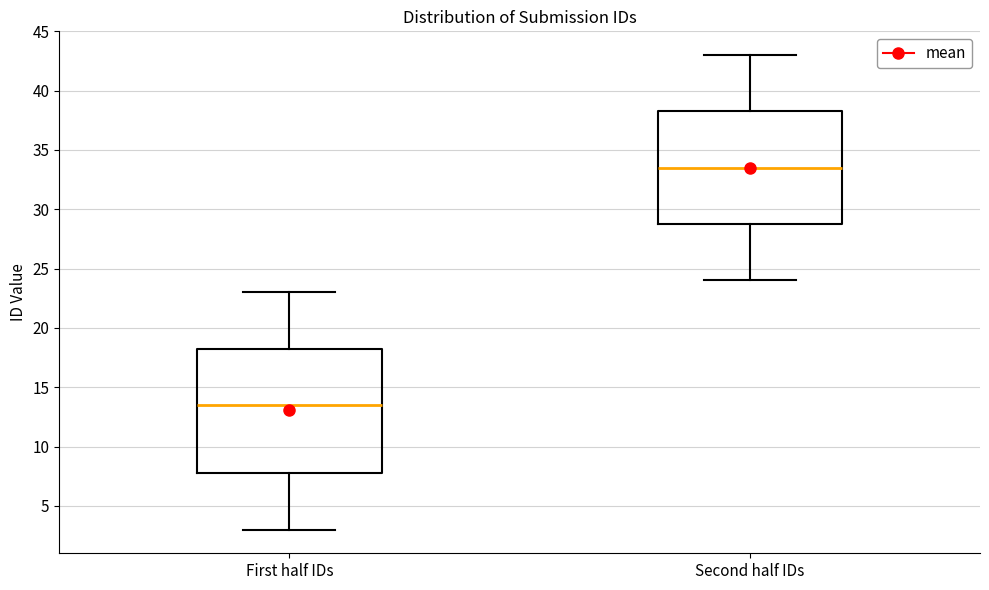

Which box is the tallest, from its lower edge to its upper edge?

First half IDs